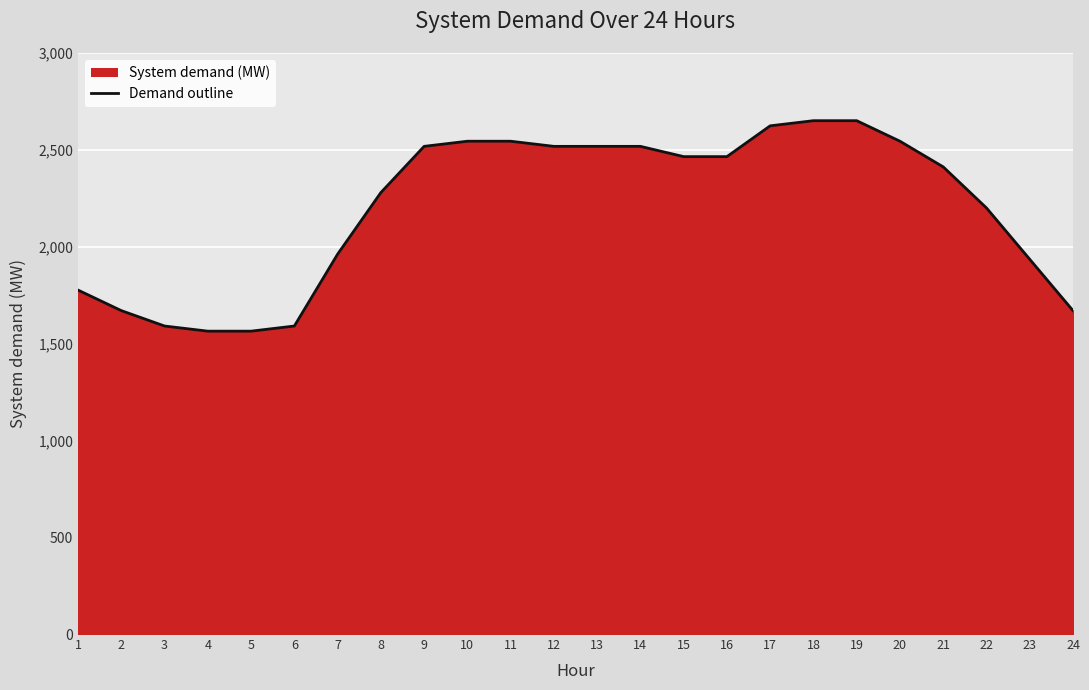

How many lines are shown in the chart?

1